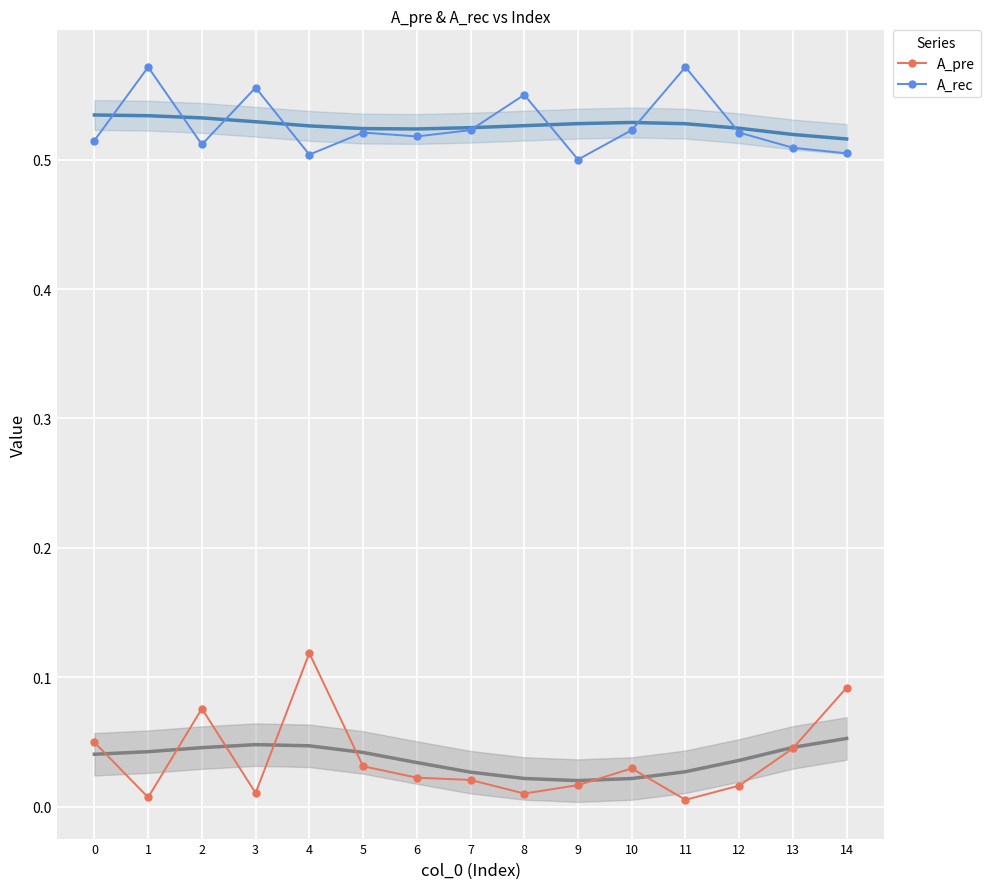

At which label does A_pre reach its minimum?

11